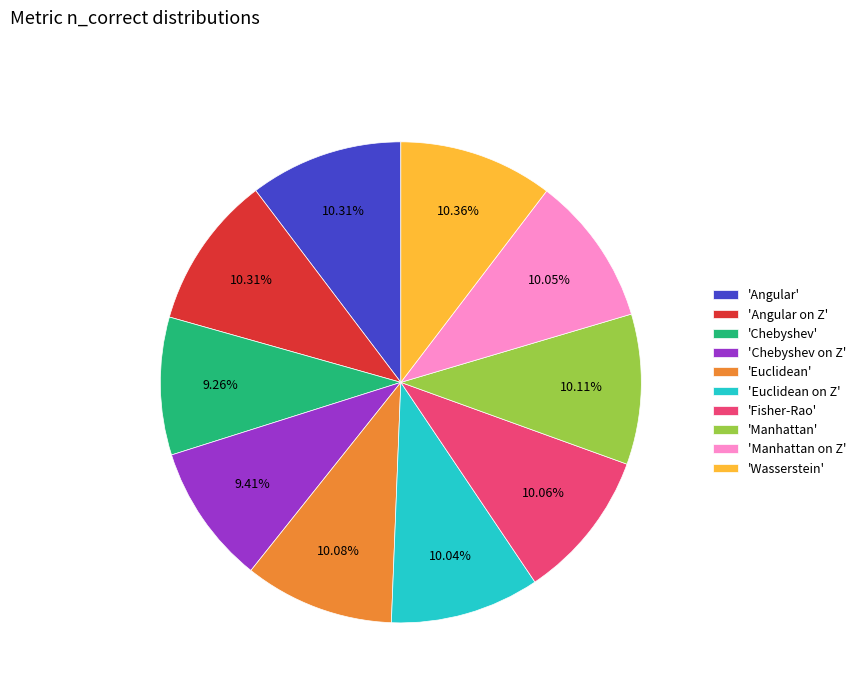

Which has a higher value, 'Chebyshev on Z' or 'Euclidean on Z'?

'Euclidean on Z'